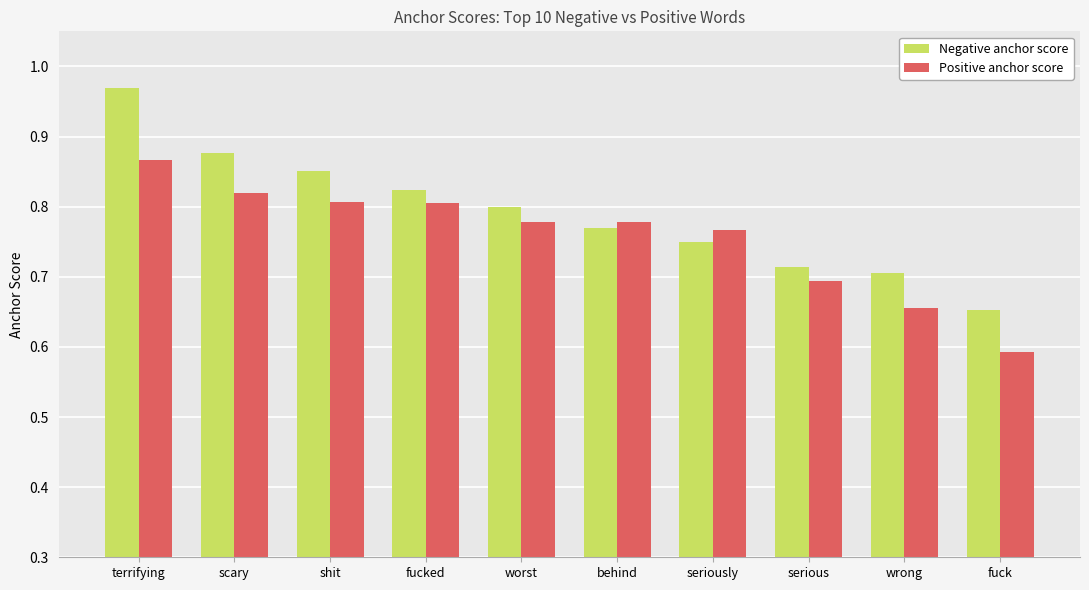

Which series changed the most between behind and serious?

Positive anchor score